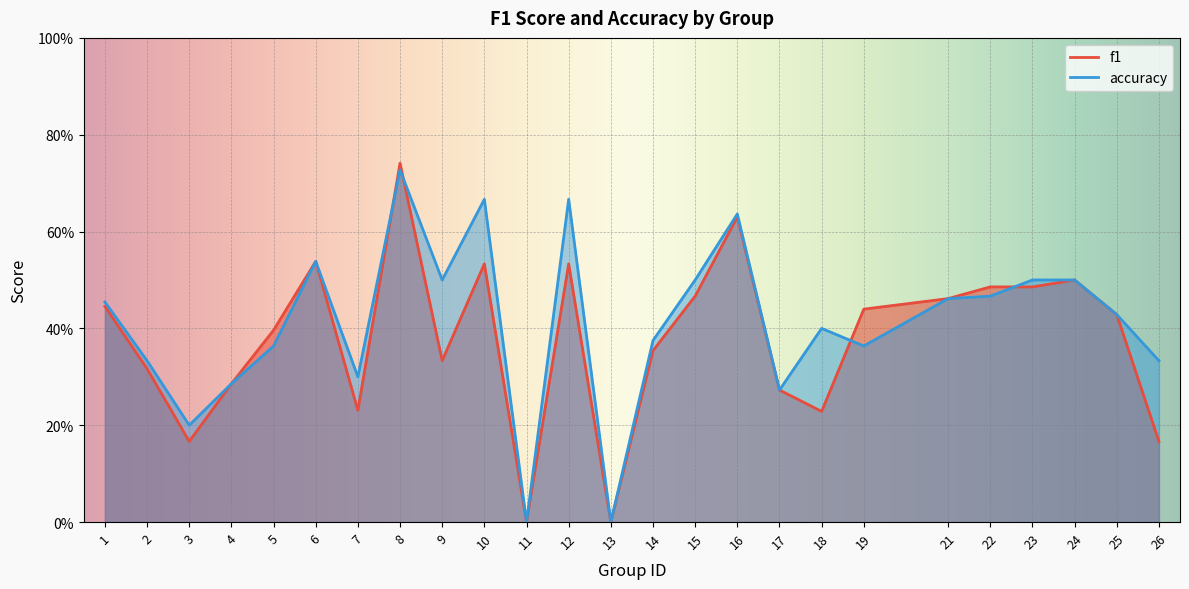

Does the chart display data point markers on the line(s)?

No